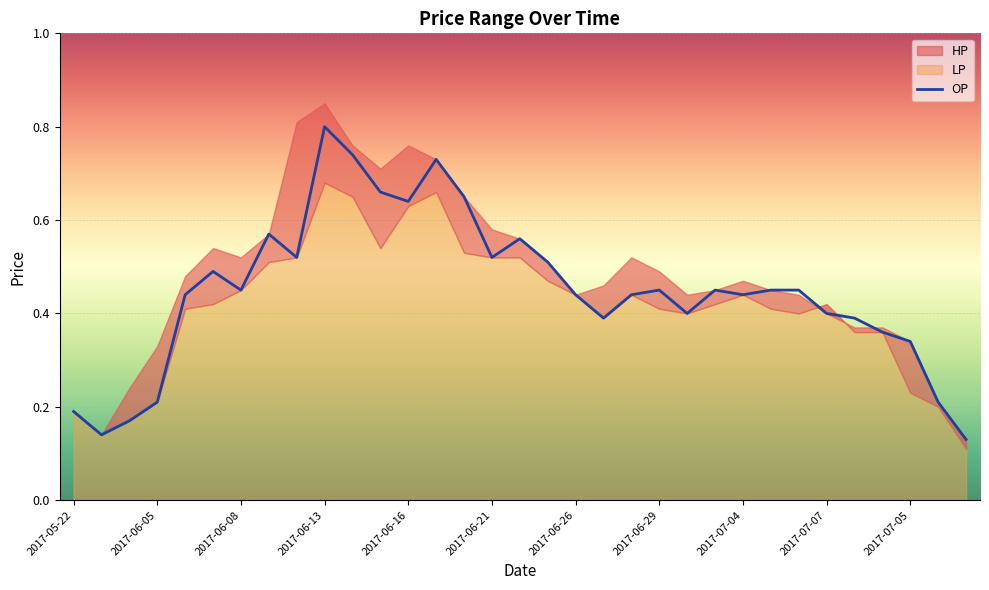

What is the sum of the LP values at 2017-06-27 and 2017-06-14?

1.0